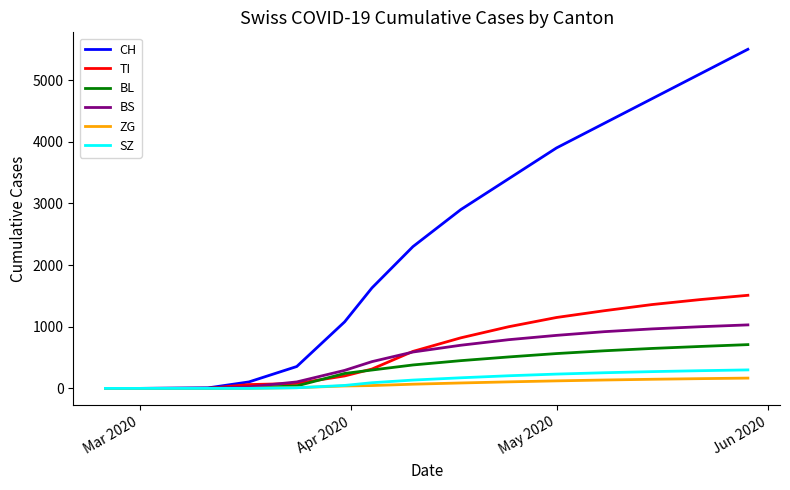

Which series has the largest range (max minus min)?

CH